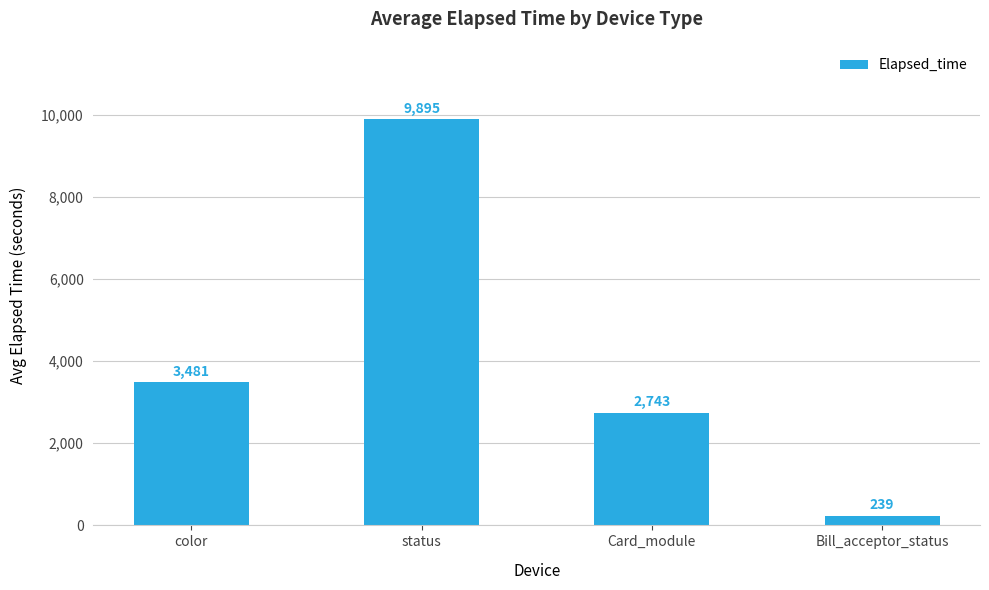

At which label is the value closest to 5067?

color